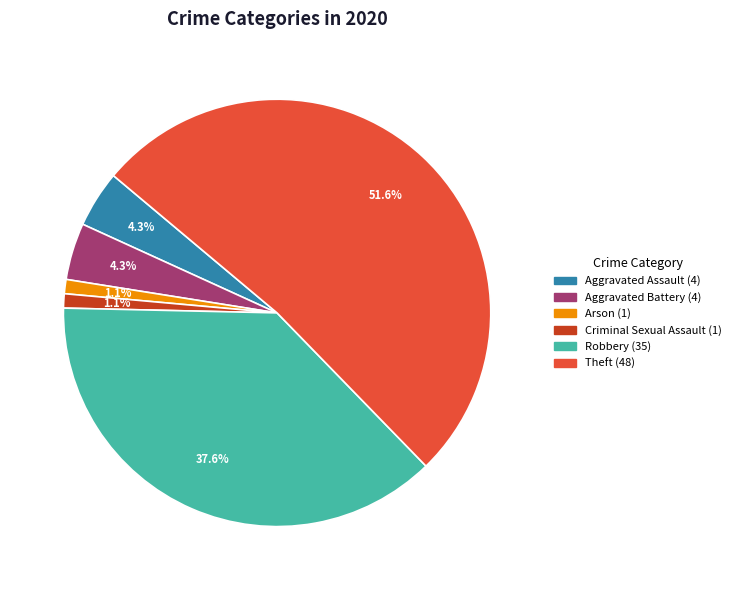

Does any single category account for the majority?

Yes